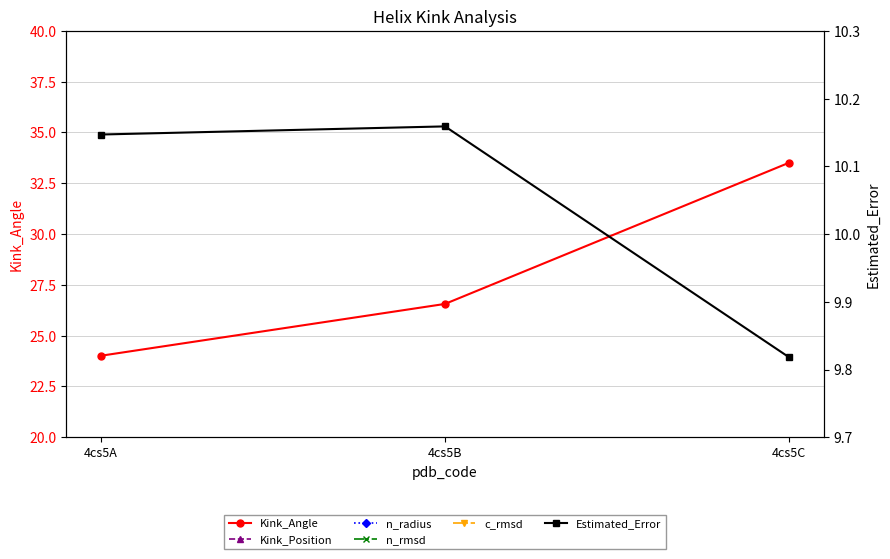

The c_rmsd series shows 1.0 at 4cs5B. True or false?

False